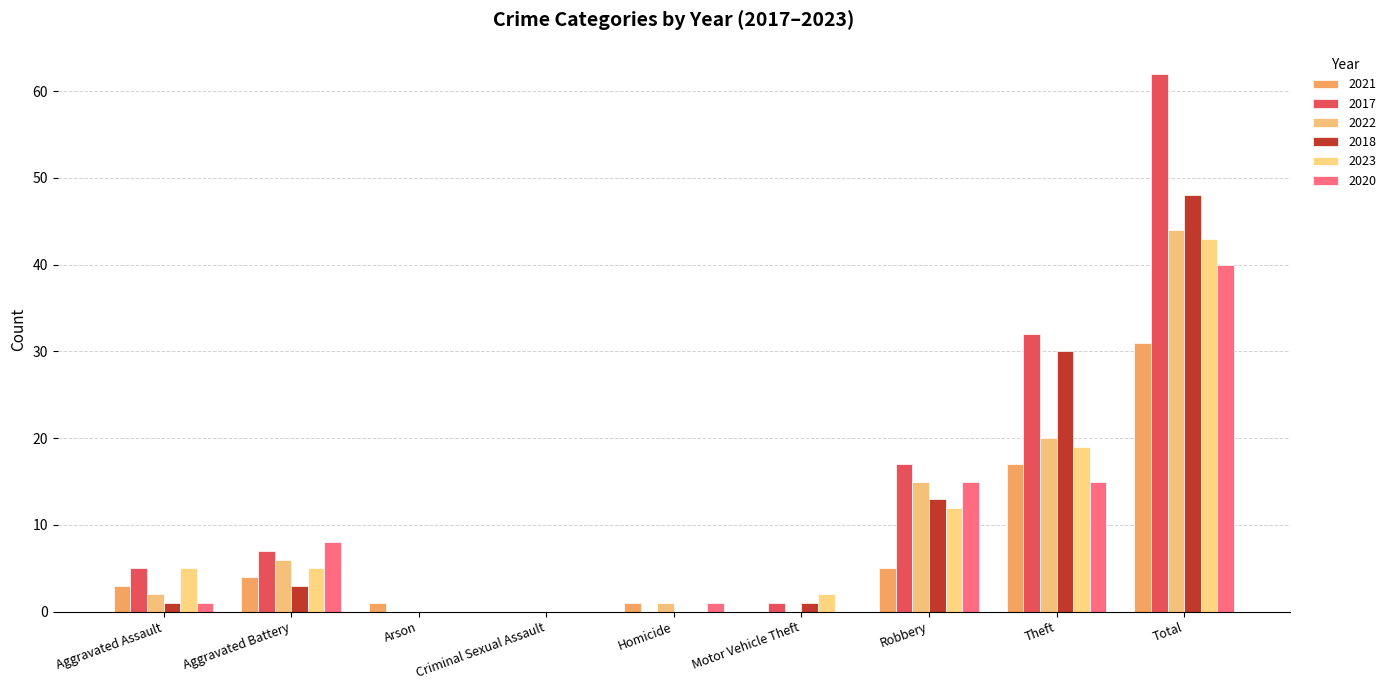

What is the spread (max minus min) of values at Homicide?

1